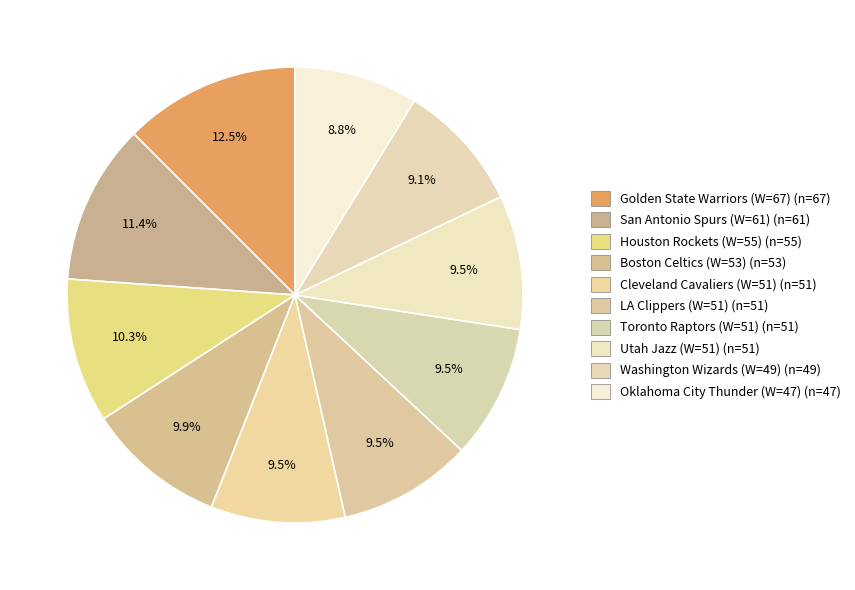

Which has a higher value, Houston Rockets (W=55) or LA Clippers (W=51)?

Houston Rockets (W=55)